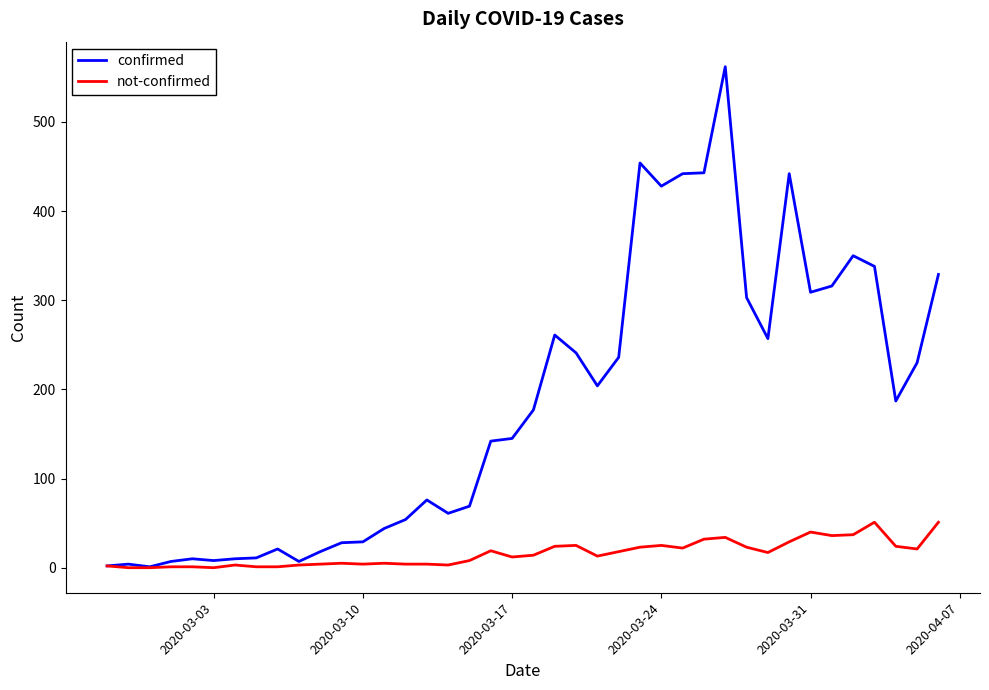

Rank the series by their average value, from lowest to highest.

not-confirmed, confirmed